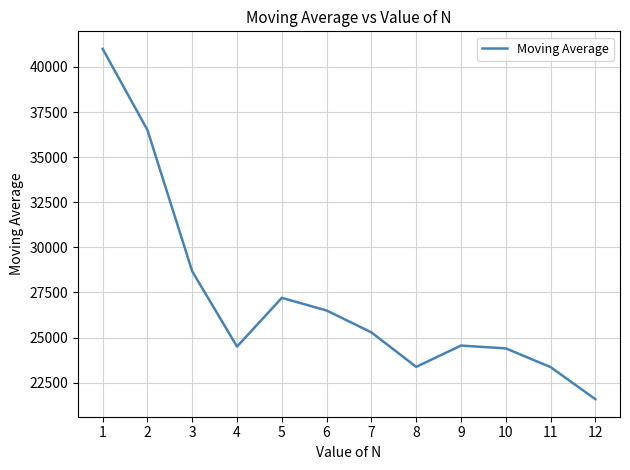

What is the difference between the maximum and minimum values?

19416.7